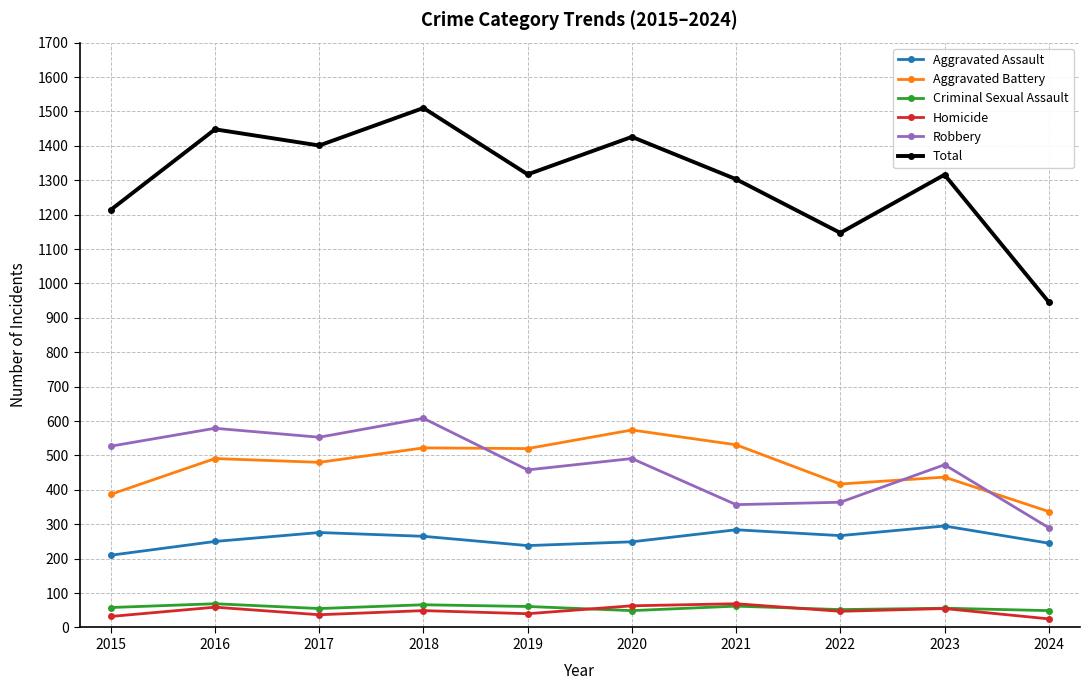

At how many categories does at least one series exceed 1138?

9